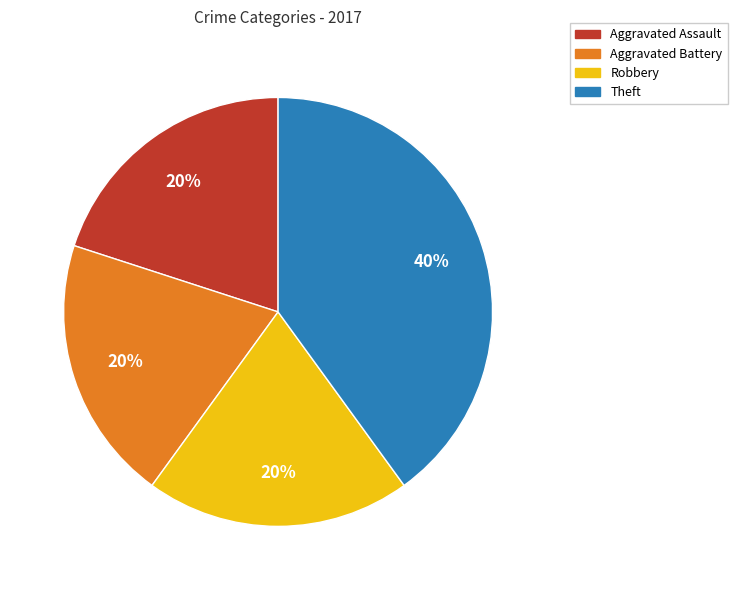

Count the number of slices in the pie.

4